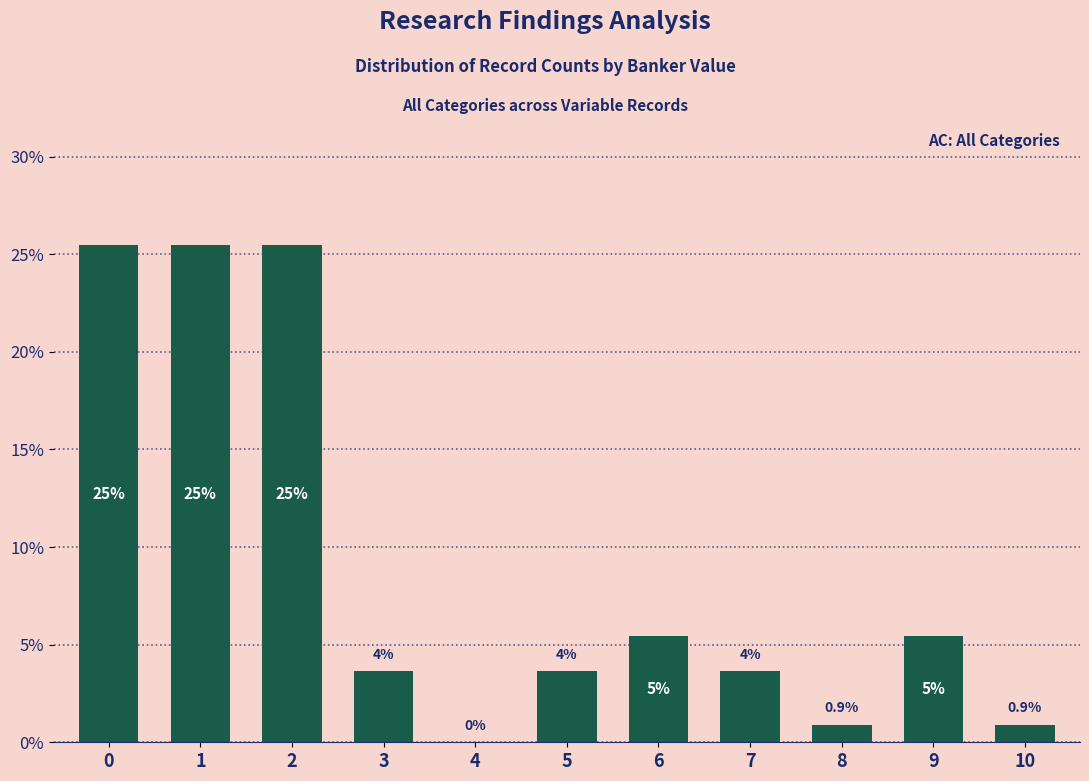

What is the value of the 10th bar from the left?

5.5